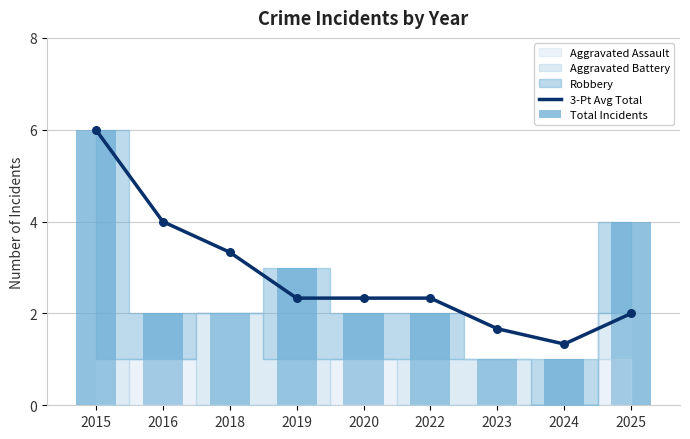

Which series has the widest spread of Y values?

Total Incidents